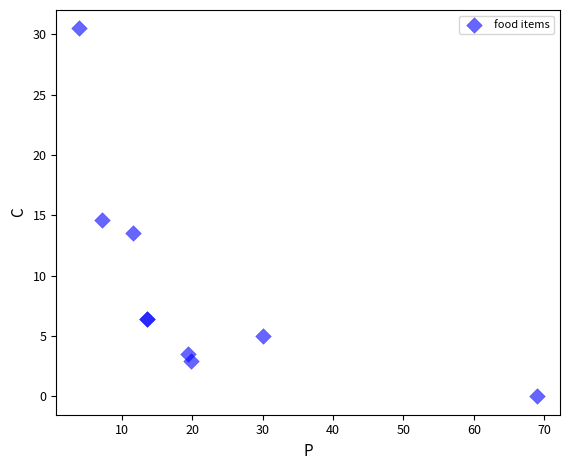

What Y value in the scatter plot is closest to 15?

14.6